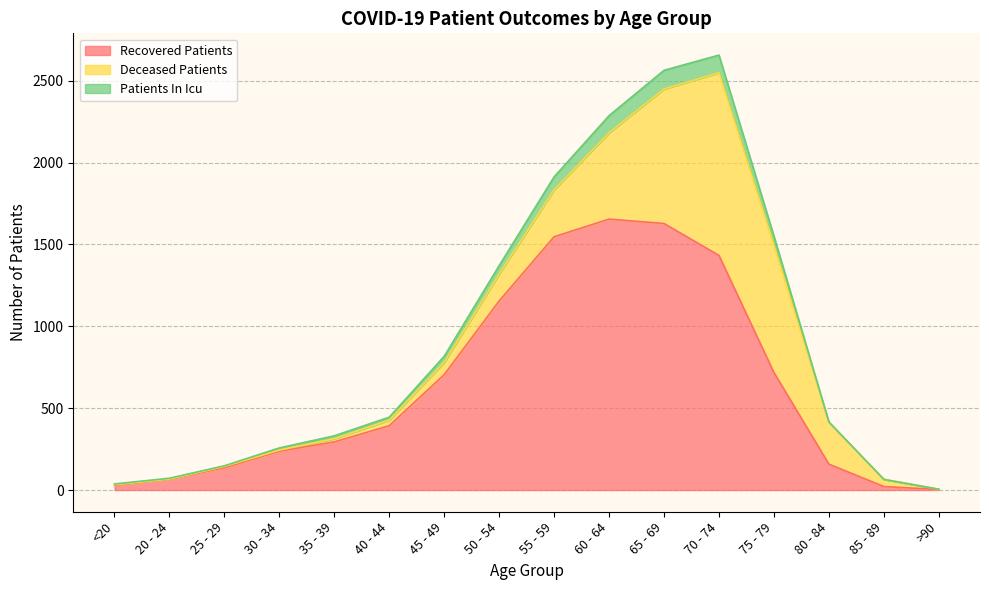

What is the maximum value for Recovered Patients?

1655